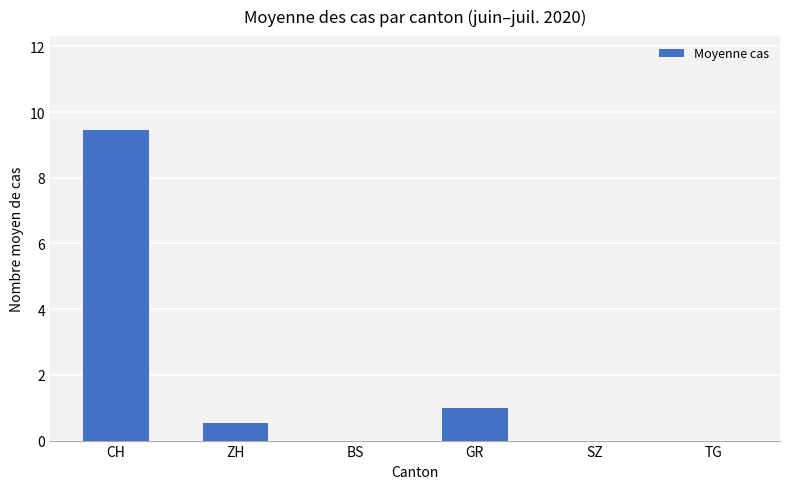

At which label is the value closest to 4?

GR